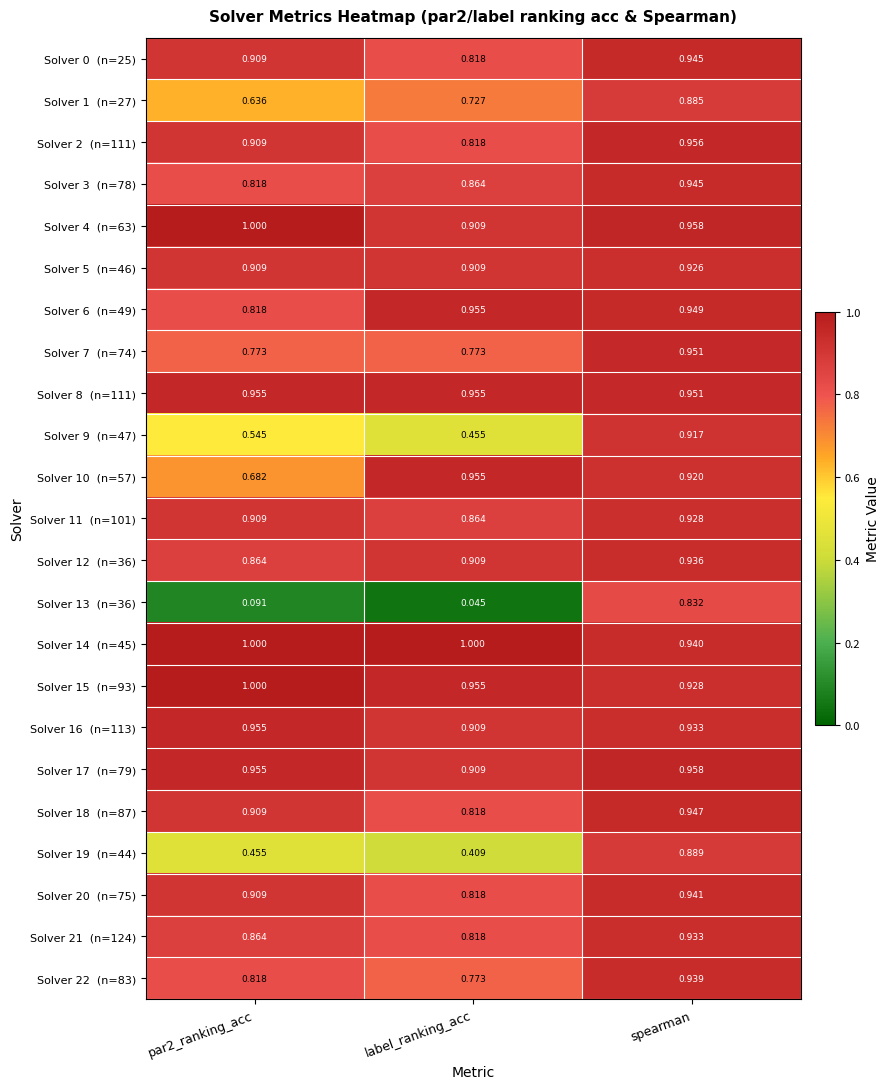

At which category does the chart reach its minimum across all series?

label_ranking_acc